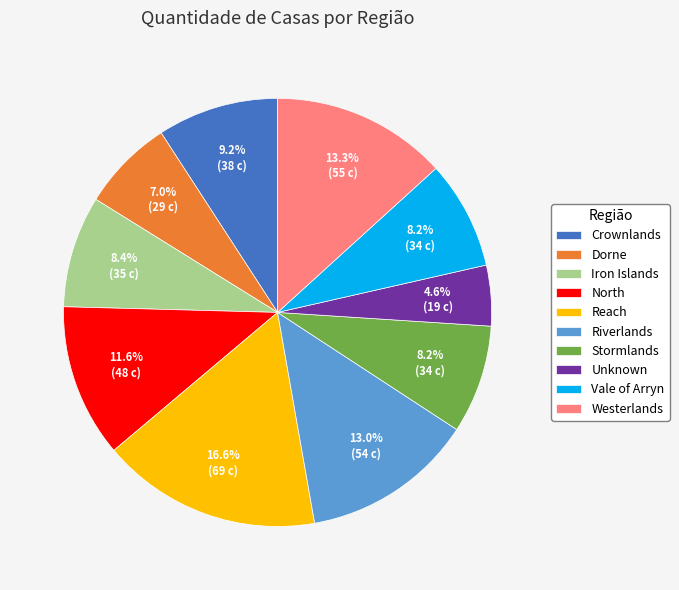

To the nearest percent, what portion does Unknown represent?

5%